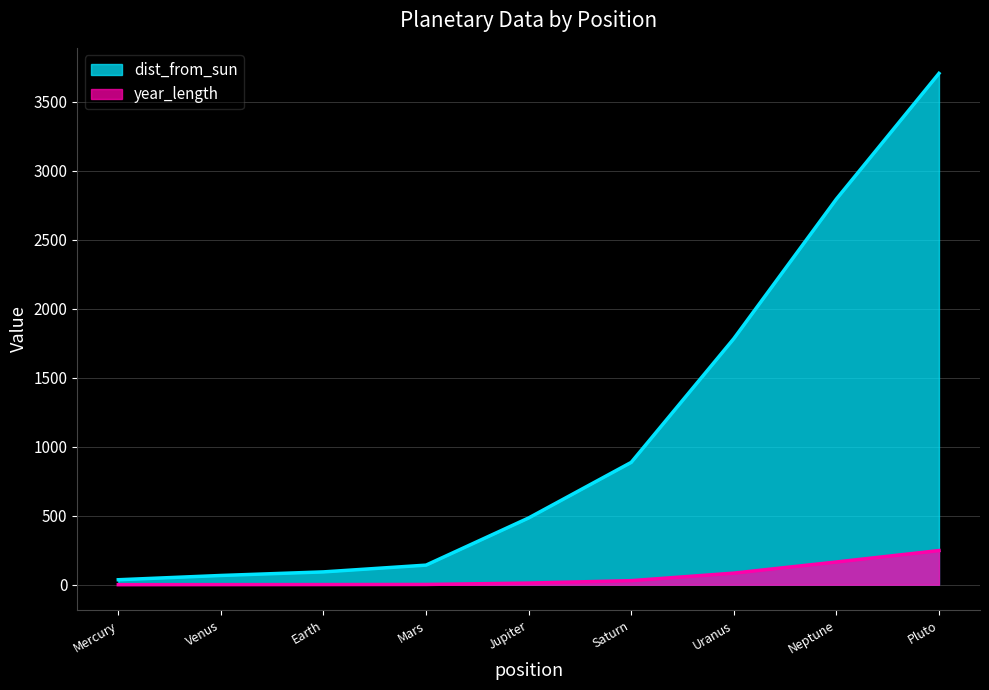

Reading left to right, transcribe all the data shown in this chart.

dist_from_sun: 36.0	67.0	93.0	142.0	484.0	887.0	1784.0	2796.0	3707.0
year_length: 0.2	0.6	1.0	1.9	11.9	29.5	84.1	164.8	247.7